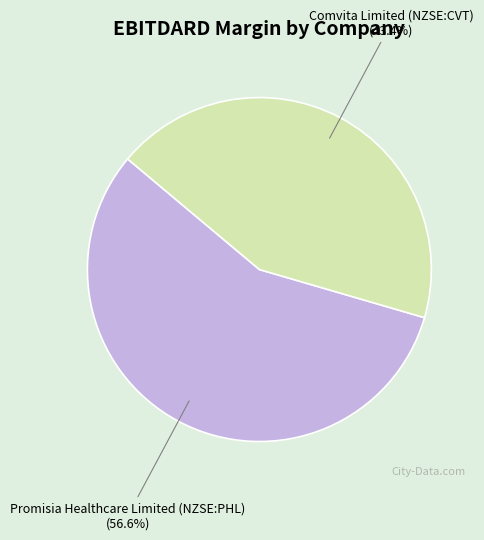

Which category has the smallest portion of the pie?

Comvita Limited (NZSE:CVT)